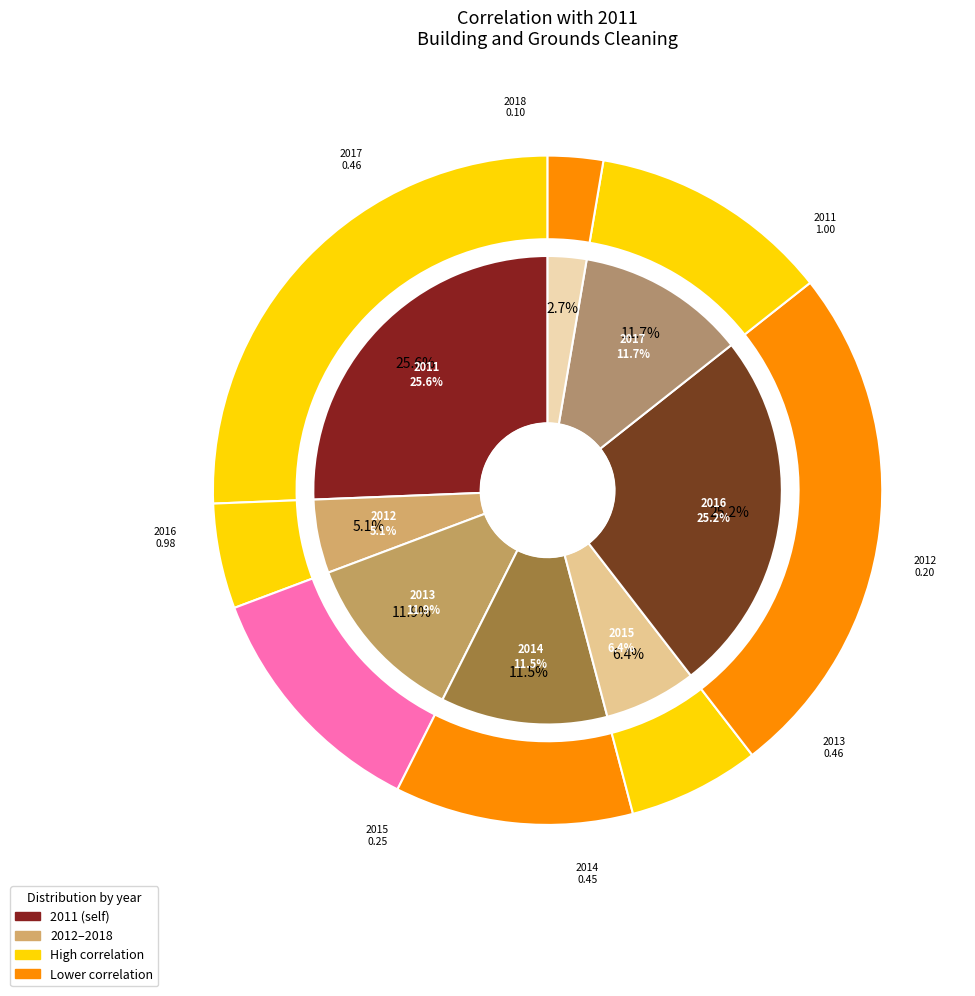

Count the number of slices in the pie.

8